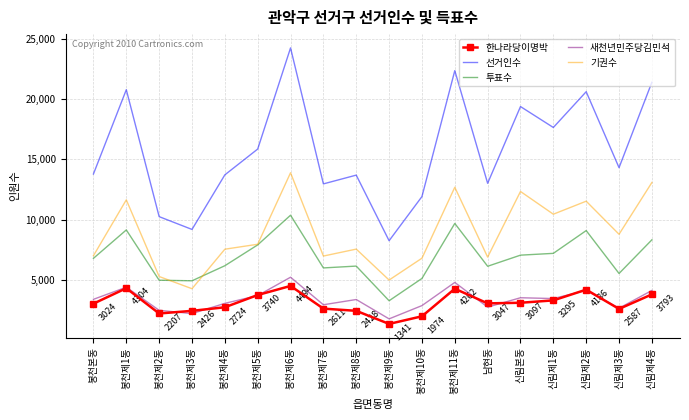

What is the sum of all 새천년민주당김민석 values?

60684